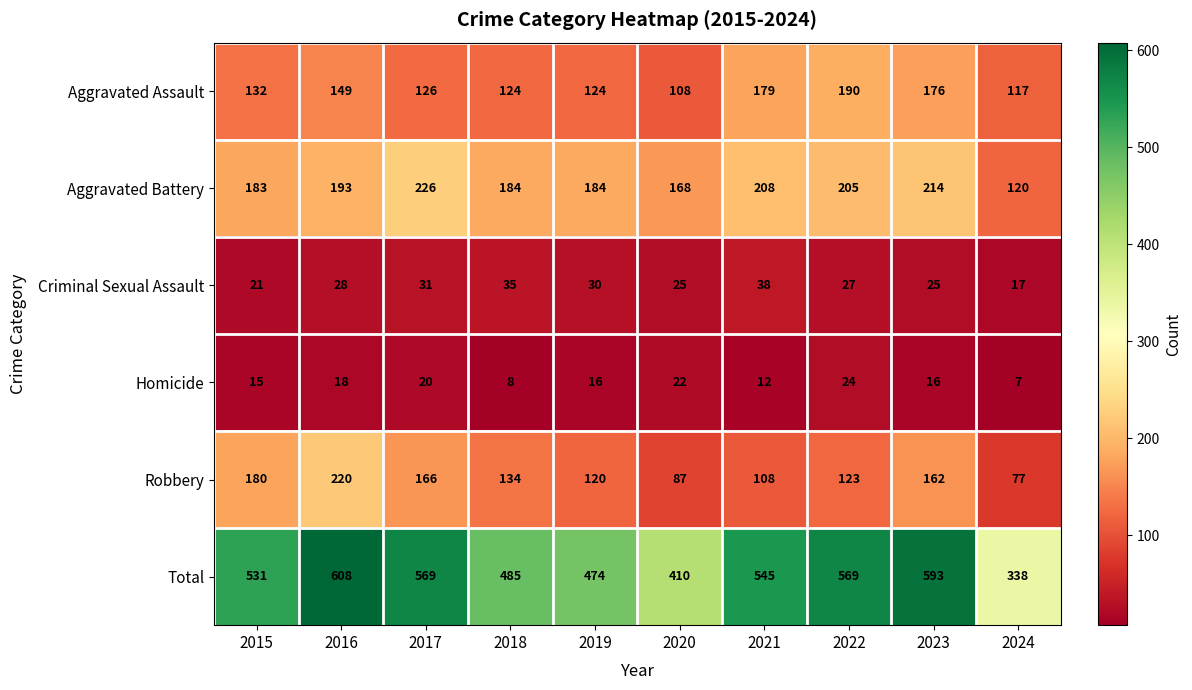

How many categories are shown in the chart?

10